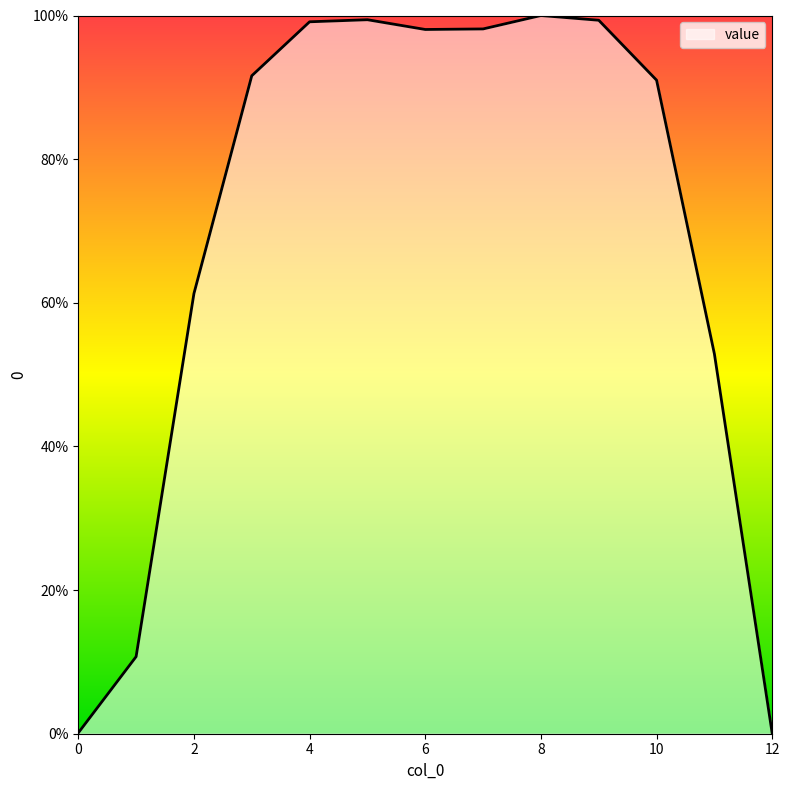

Does the chart display data point markers on the line(s)?

No